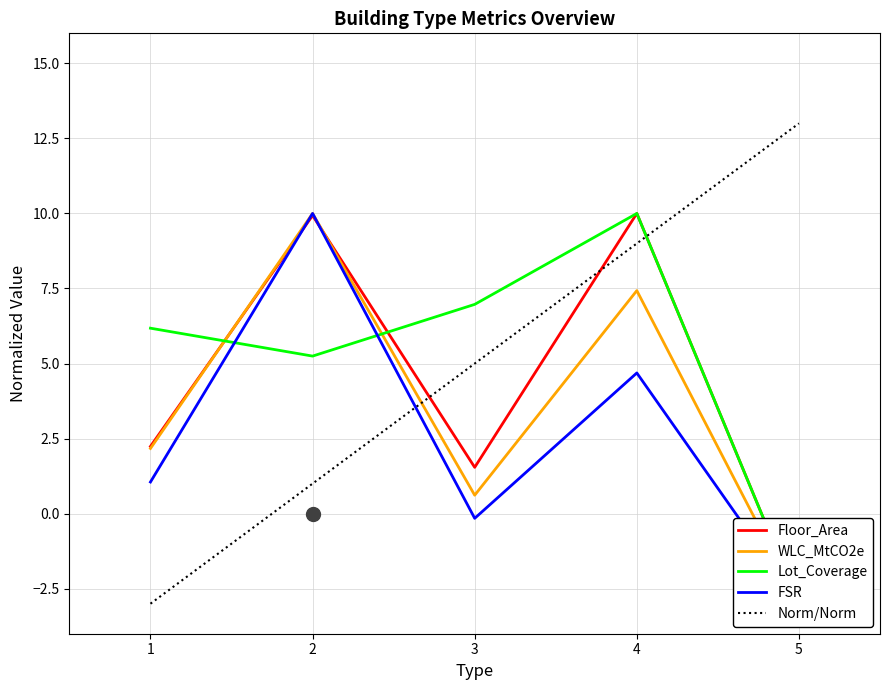

Does the chart have visible grid lines?

Yes